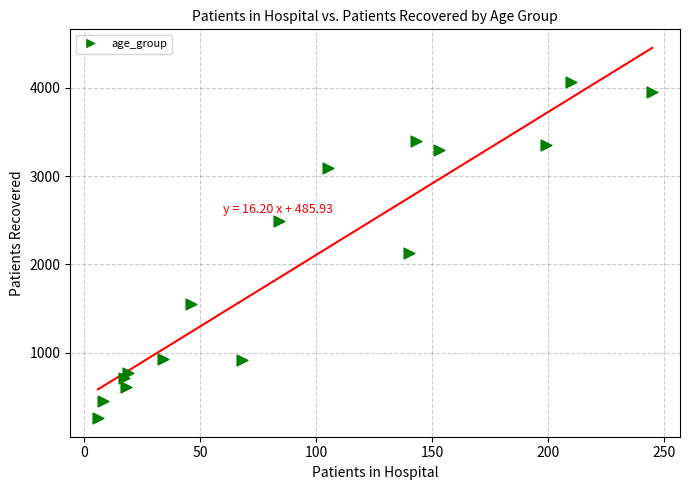

What is the range of Y values (max minus min)?

3815